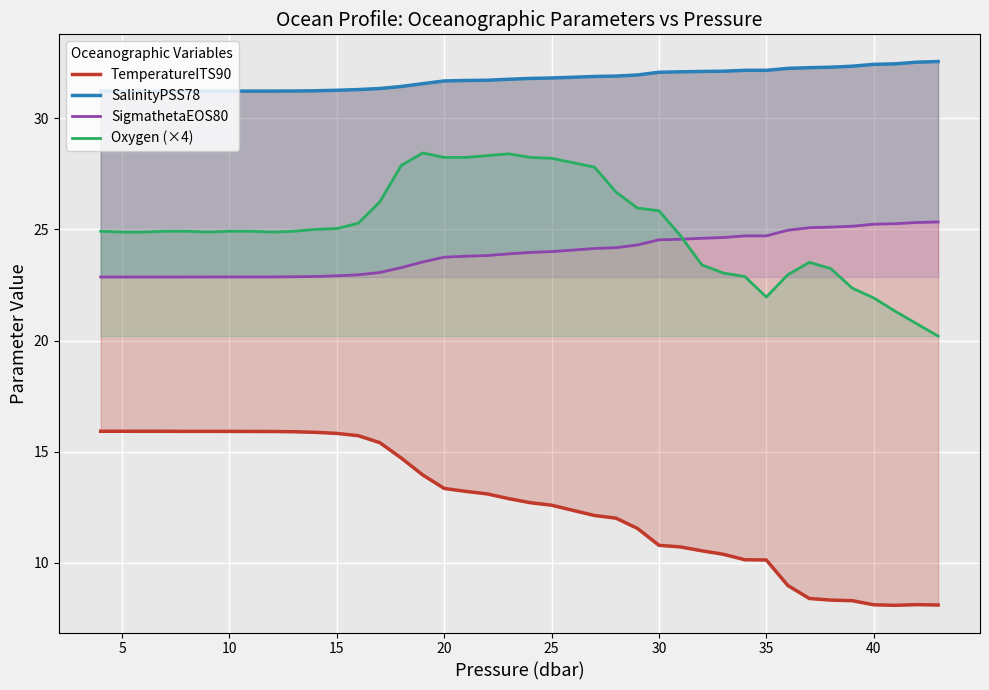

What is the average value of the SigmathetaEOS80 series?

23.9